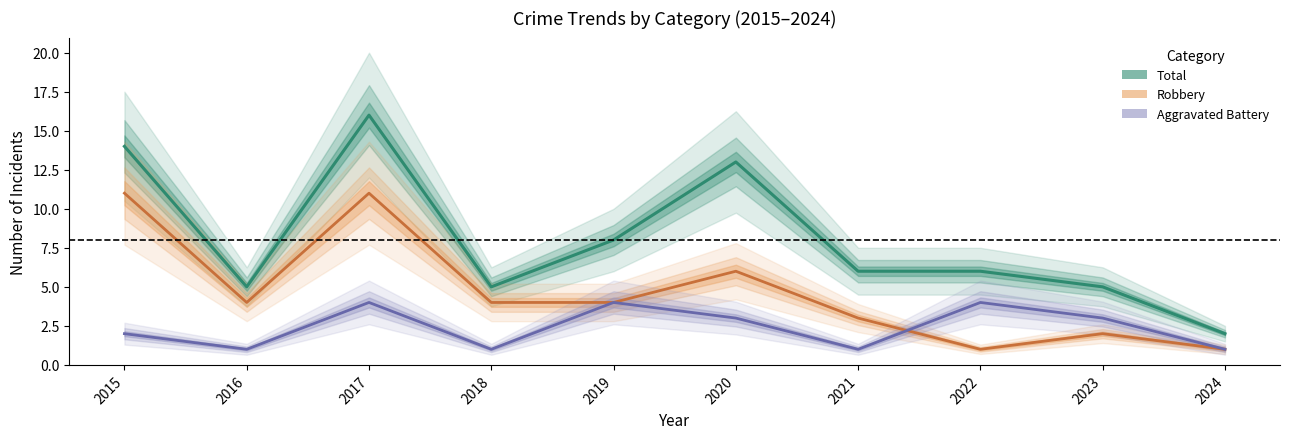

At which label does Total first exceed 6?

2015